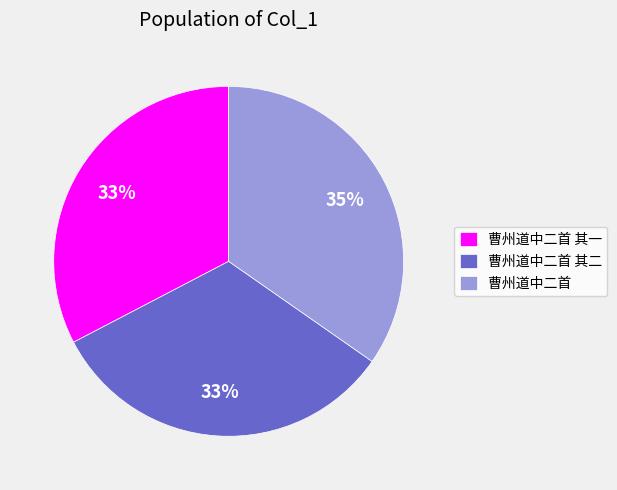

Combined, do 曹州道中二首 其二 and 曹州道中二首 其一 account for over 50%?

Yes